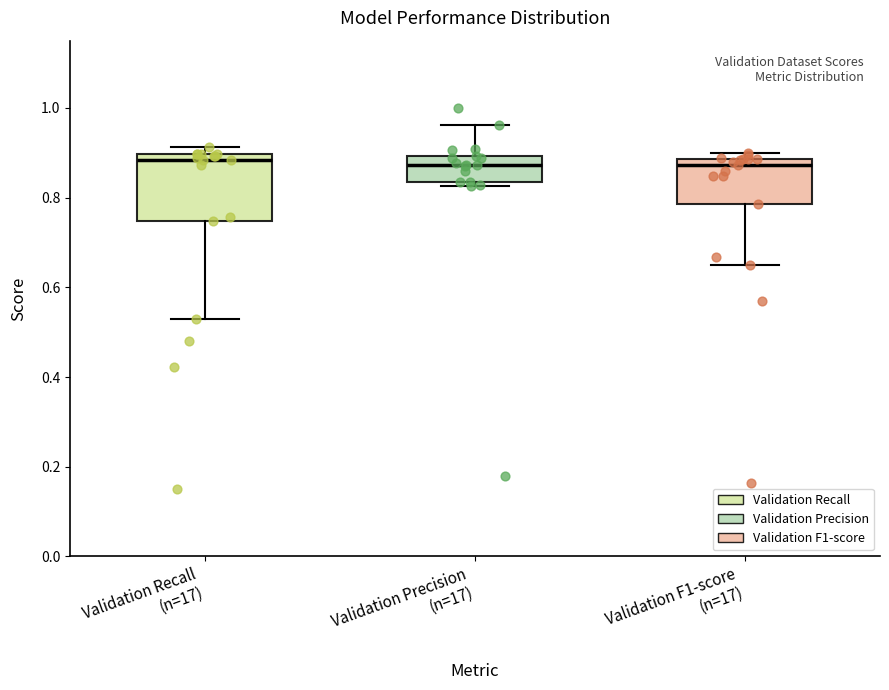

Where is the upper edge of the box for Validation F1-score (n=17) on the y-axis? The values are not printed on the chart, so give them approximately, as read against the axis.

0.88